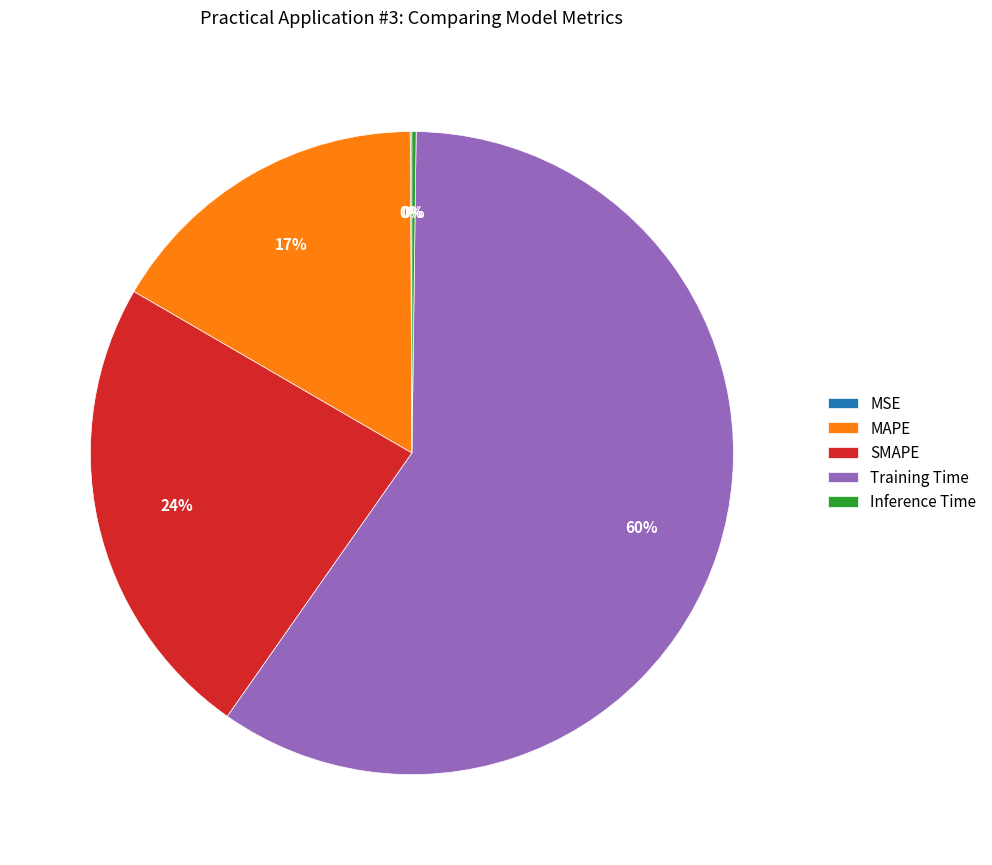

What percentage is the SMAPE slice, to the nearest percent?

24%